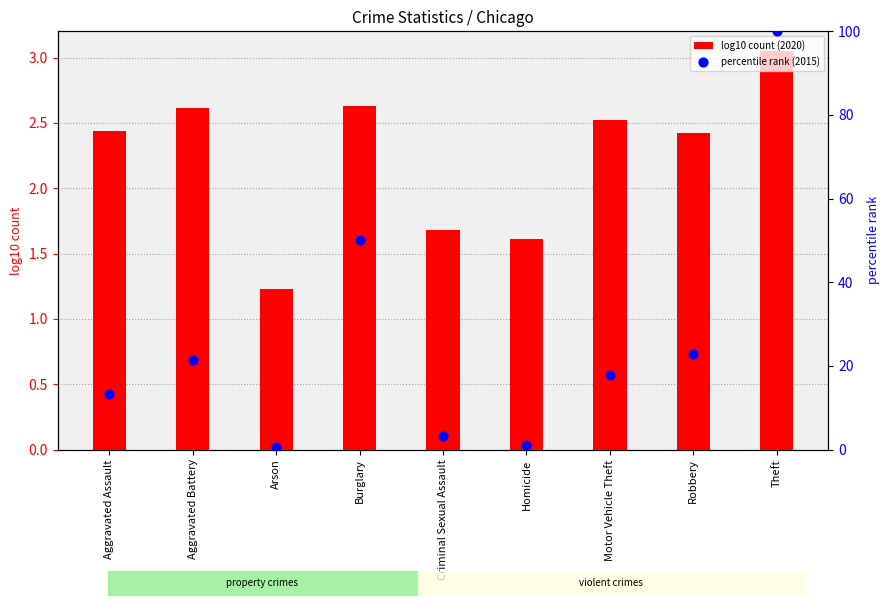

Which series reaches the minimum Y coordinate?

percentile rank (2015)